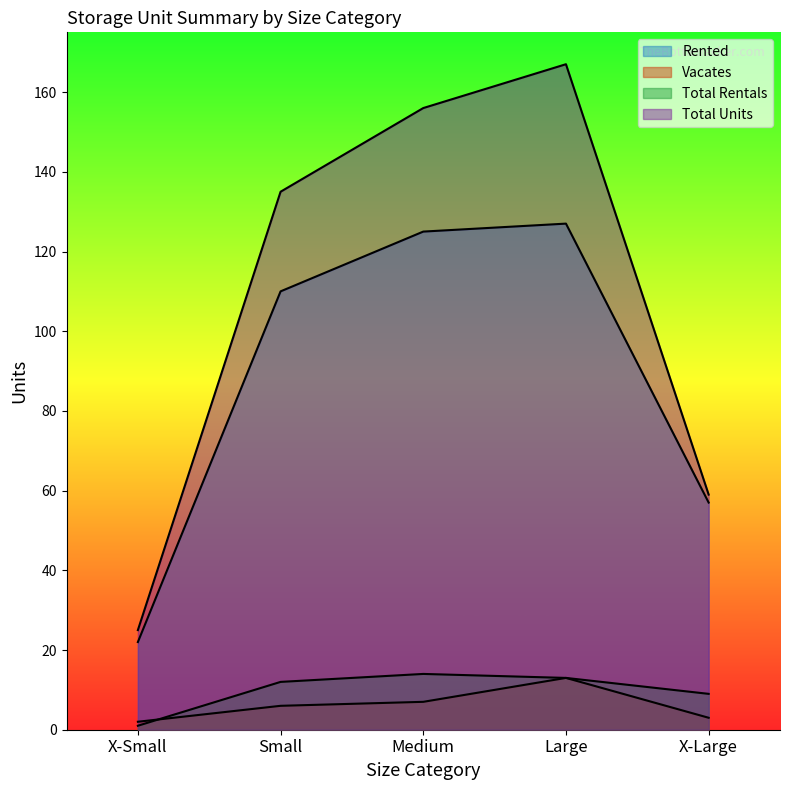

List the labels in order of Vacates value, largest first.

Large, Medium, Small, X-Large, X-Small